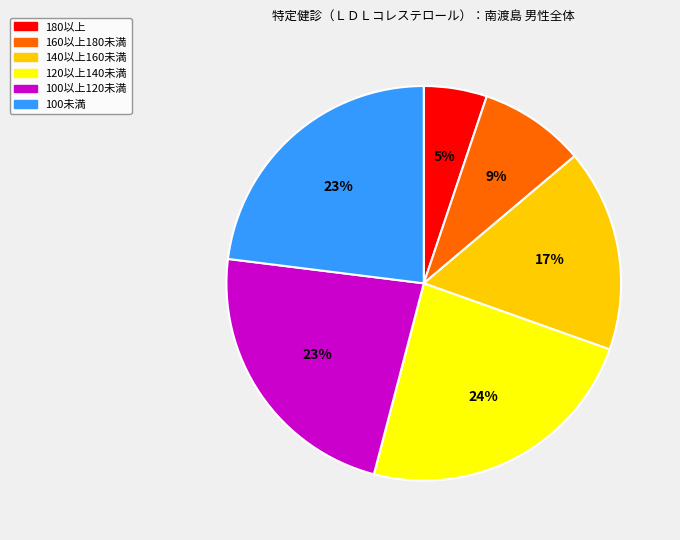

To the nearest percent, what percentage of the pie is 160以上180未満?

9%